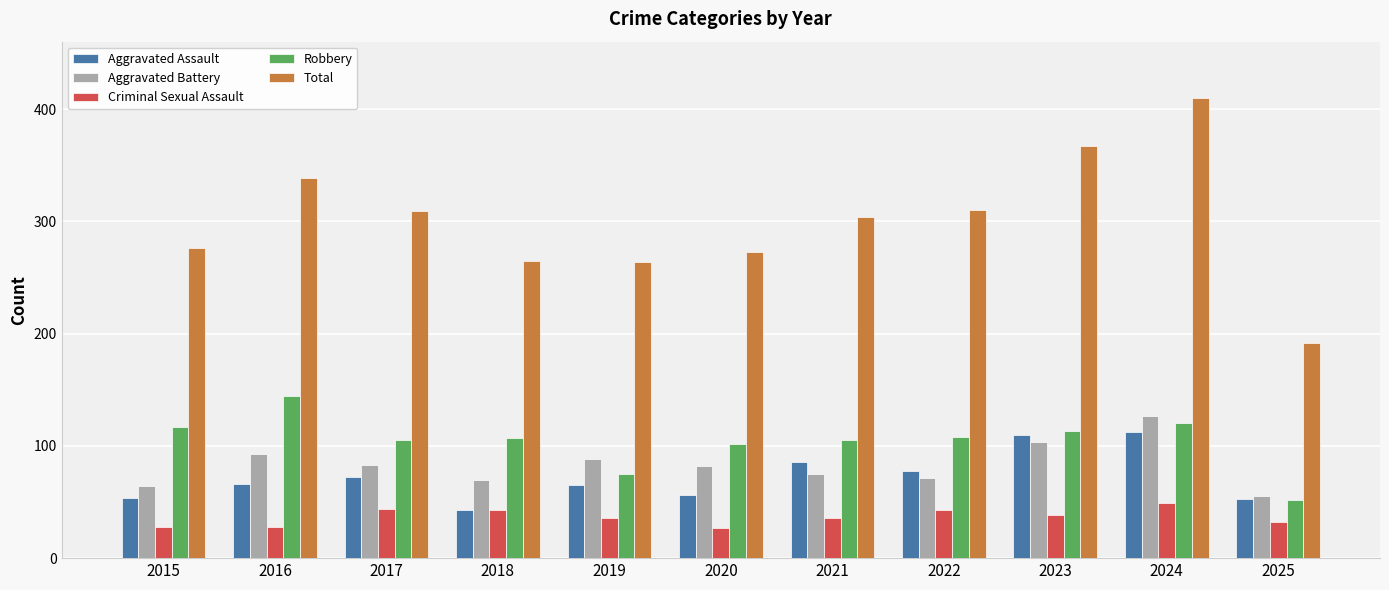

How many distinct data groups are displayed?

5